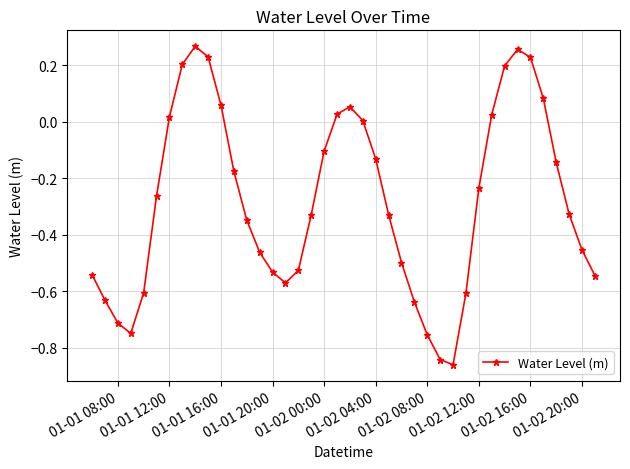

How many interior local peaks (higher than both neighbors) does the data have?

3